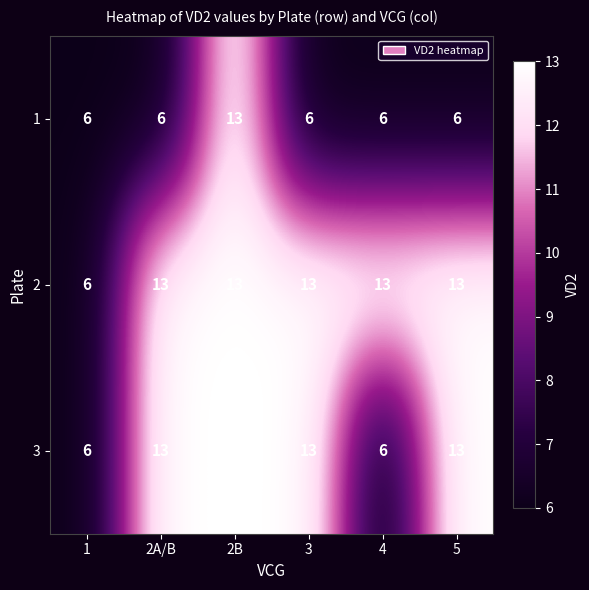

At which category is the sum across all series the highest?

2B